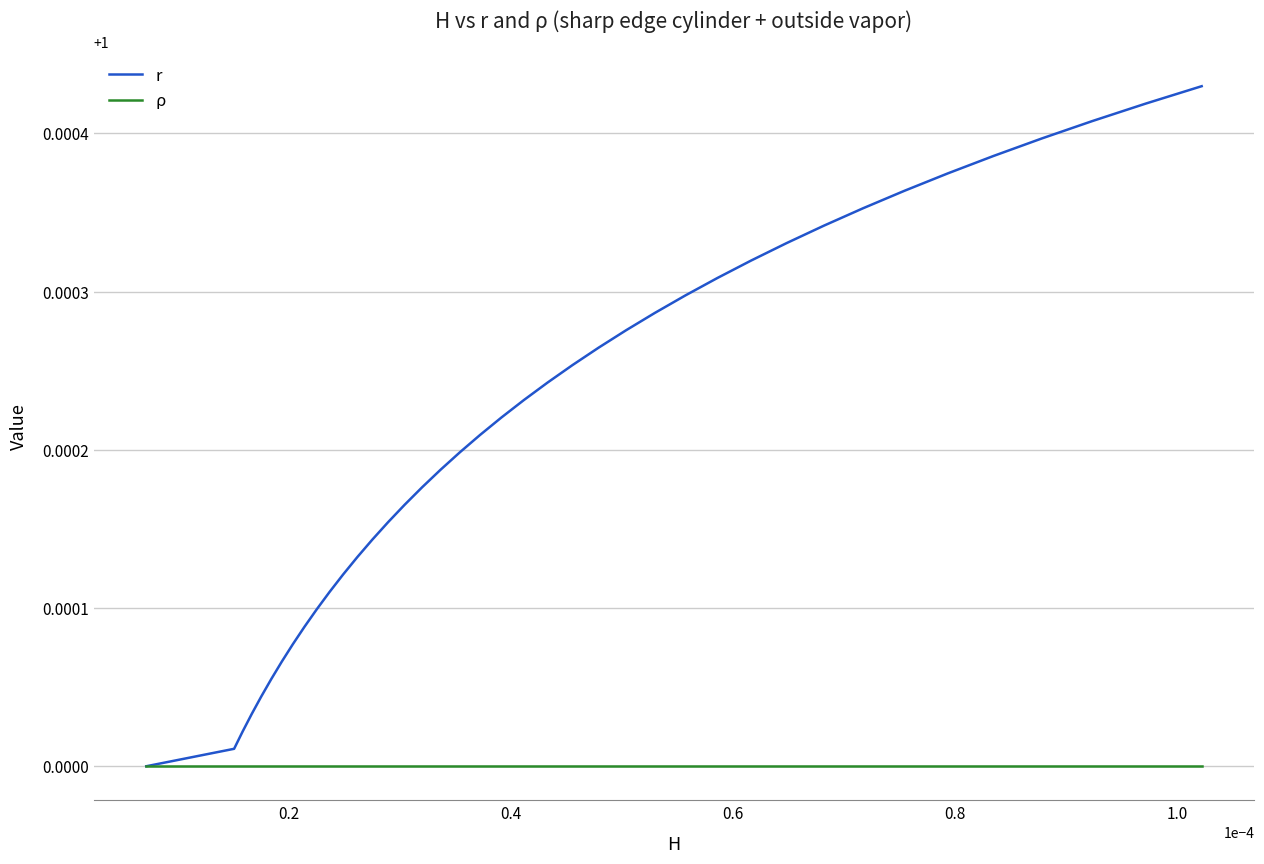

Which series has the widest spread of values?

r